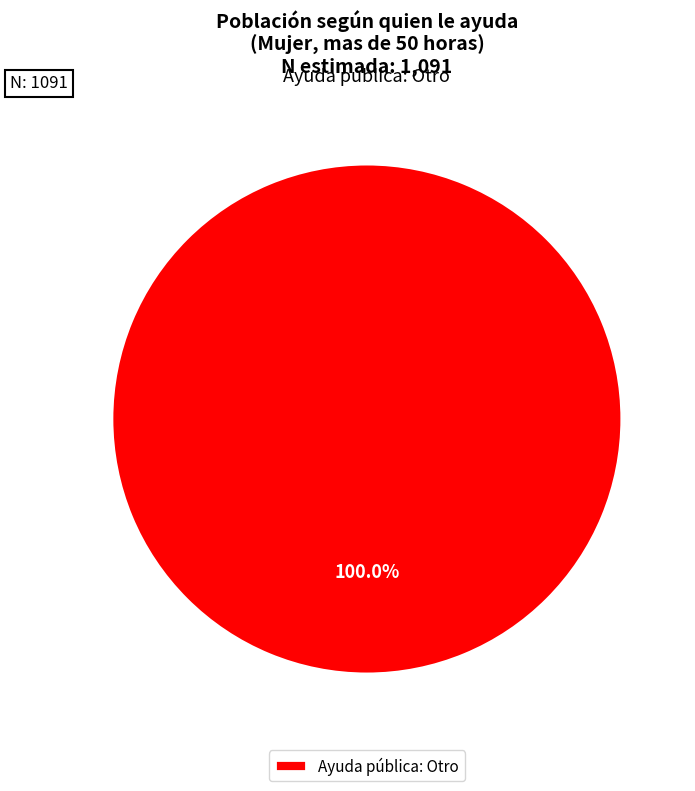

Is there a majority slice in this chart?

Yes